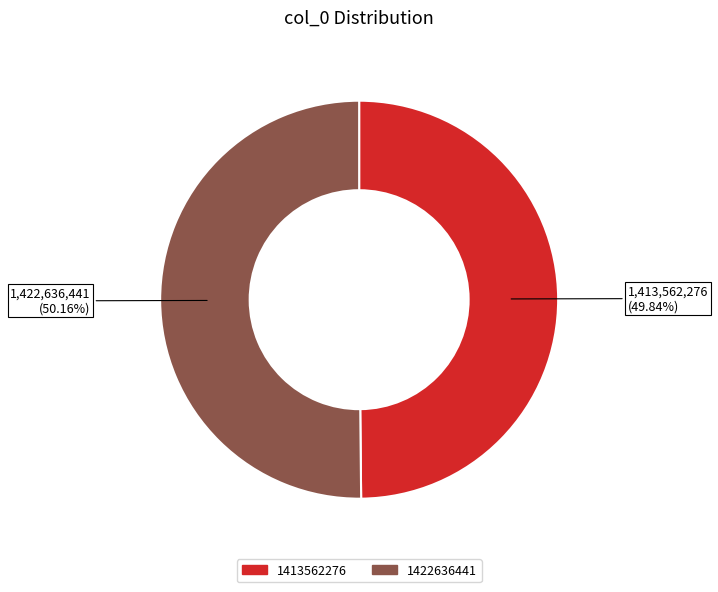

Approximately how many times larger is the value at 1422636441 compared to 1413562276?

1.0